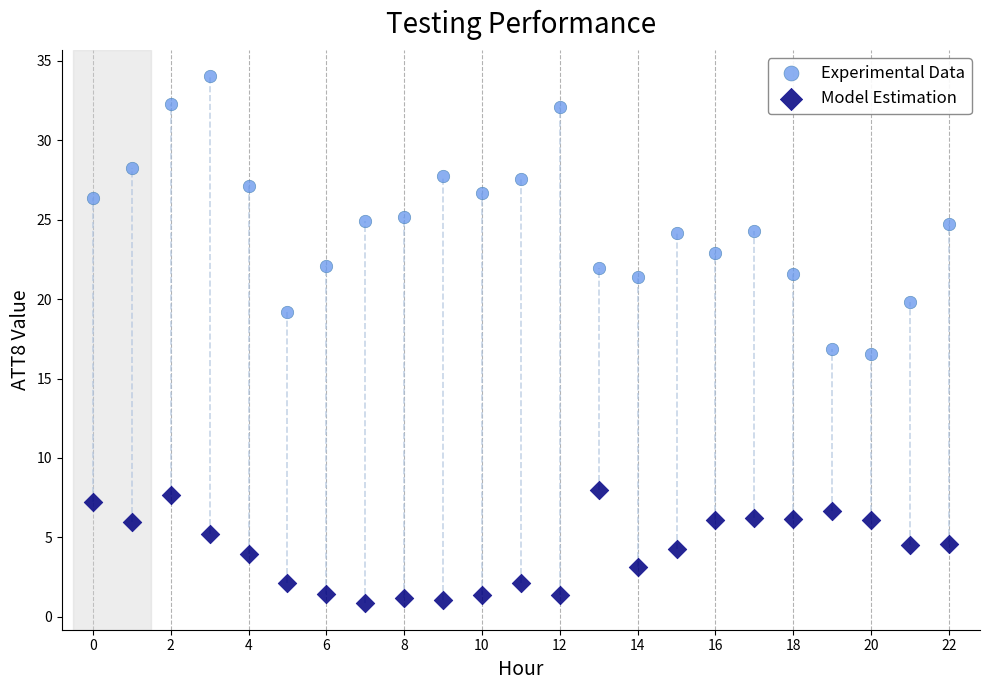

What are all the series names shown in the legend?

Experimental Data, Model Estimation